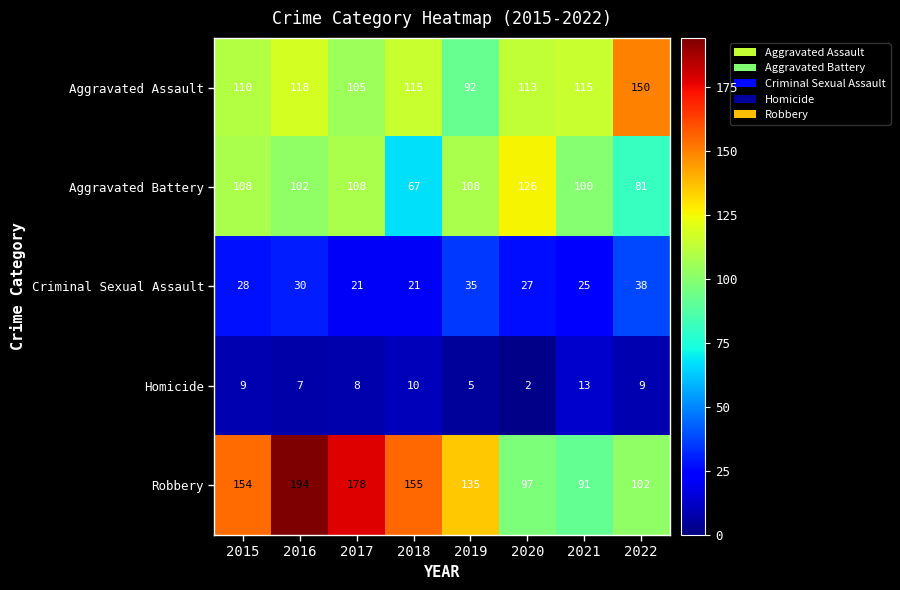

What is the spread (max minus min) of values at 2019?

130